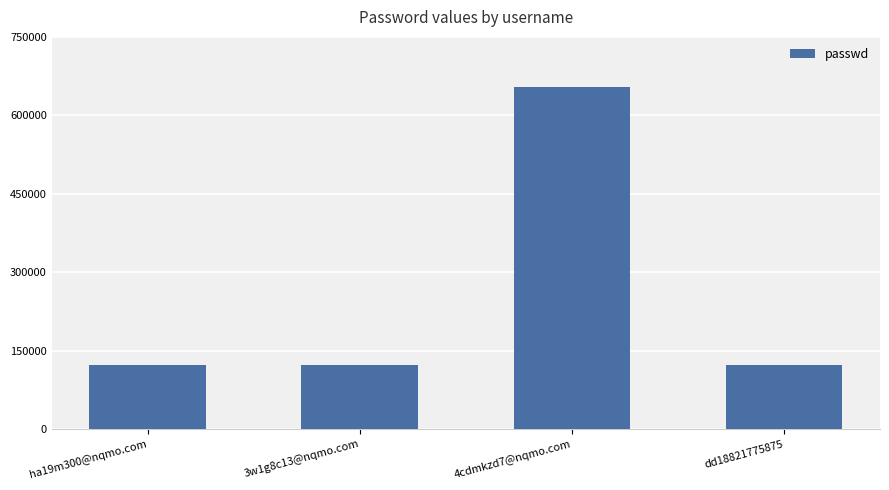

Approximately how many times larger is the value at ha19m300@nqmo.com compared to 3w1g8c13@nqmo.com?

1.0